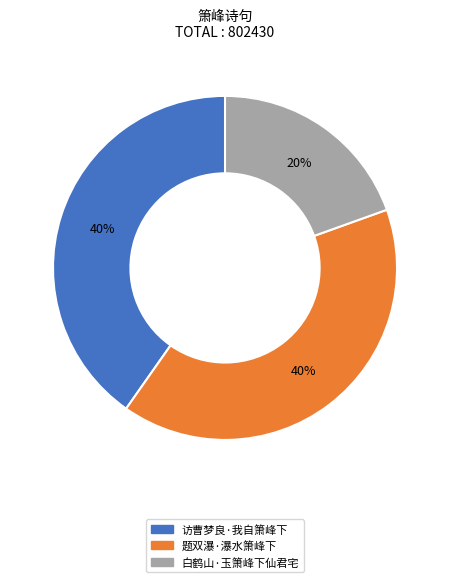

To the nearest percent, what is the combined percentage of 白鹤山·玉箫峰下仙君宅 and 访曹梦良·我自箫峰下?

60%